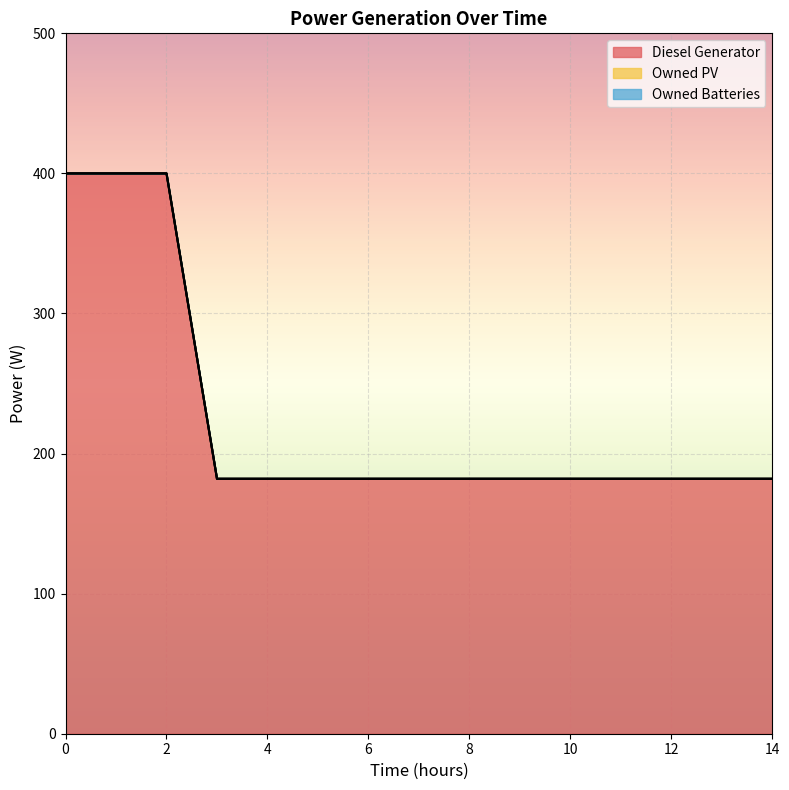

List the labels in order of Owned Batteries value, smallest first.

0, 1, 2, 3, 4, 5, 6, 7, 8, 9, 10, 11, 12, 13, 14